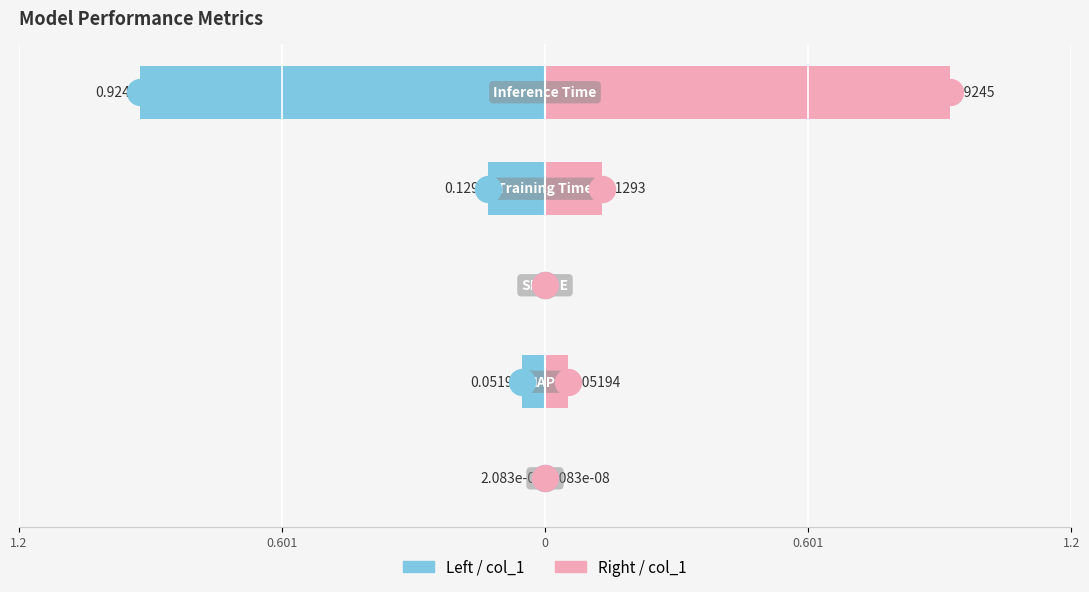

Is the value of col_1 (right) at 1.2 greater than the value of col_1 (left) at 0.601?

Yes